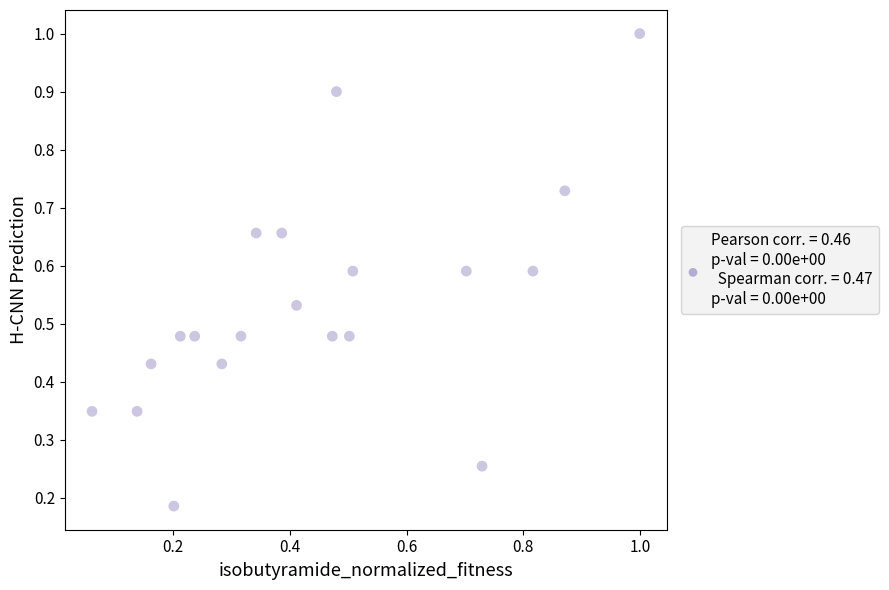

What is the range of X values (max minus min)?

0.9